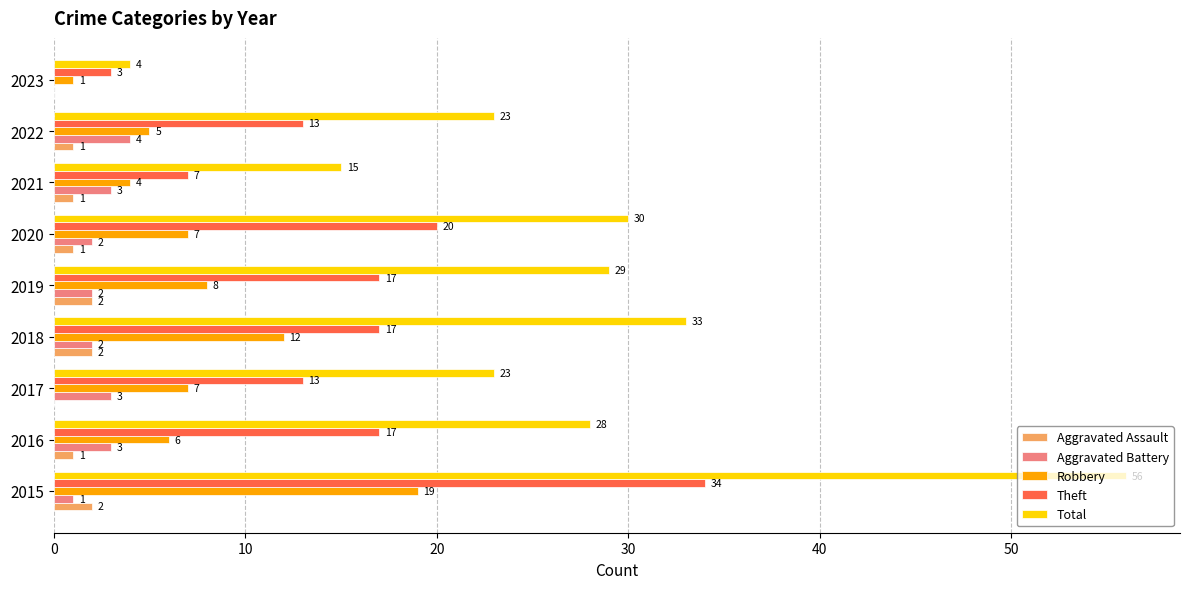

Between 2016 and 2017, which series saw the biggest shift?

Total